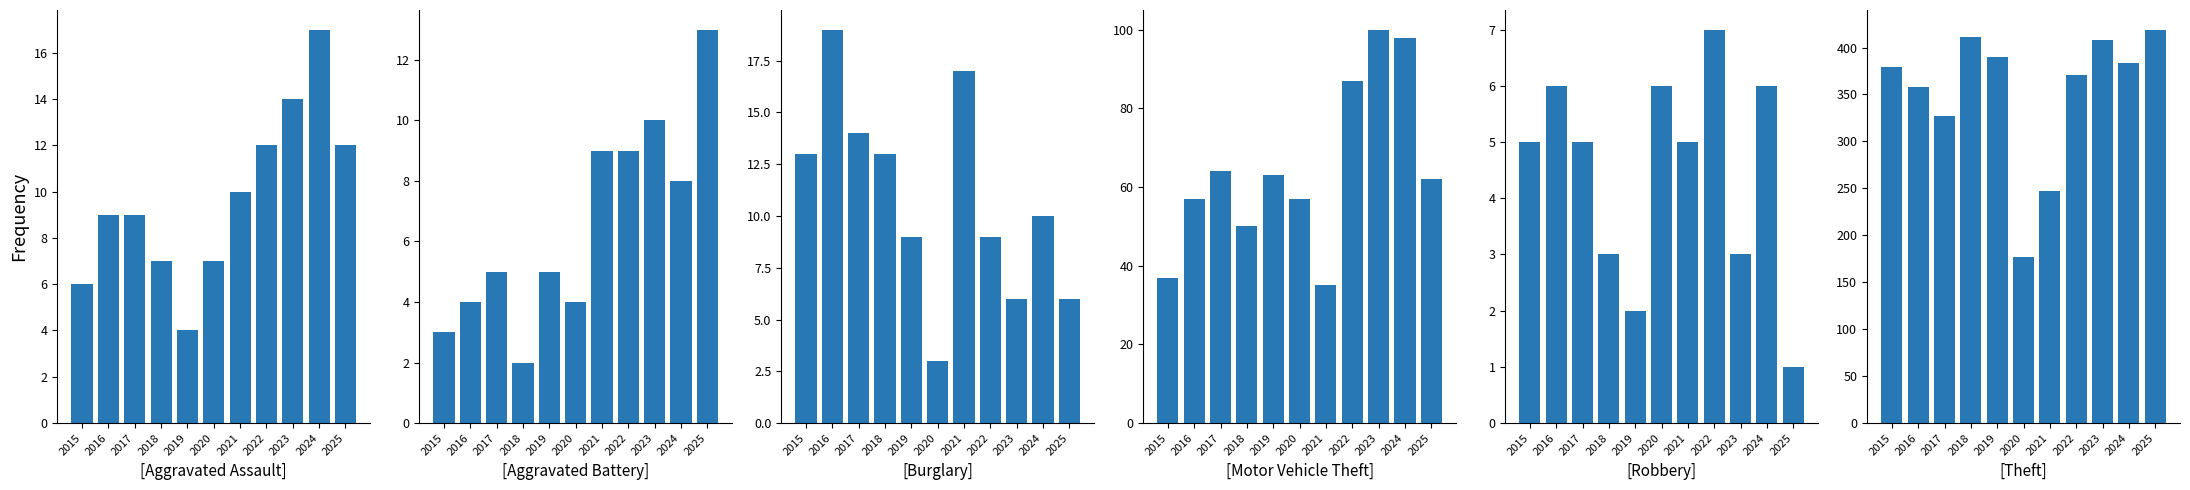

How many values in the Motor Vehicle Theft series are below 62?

5